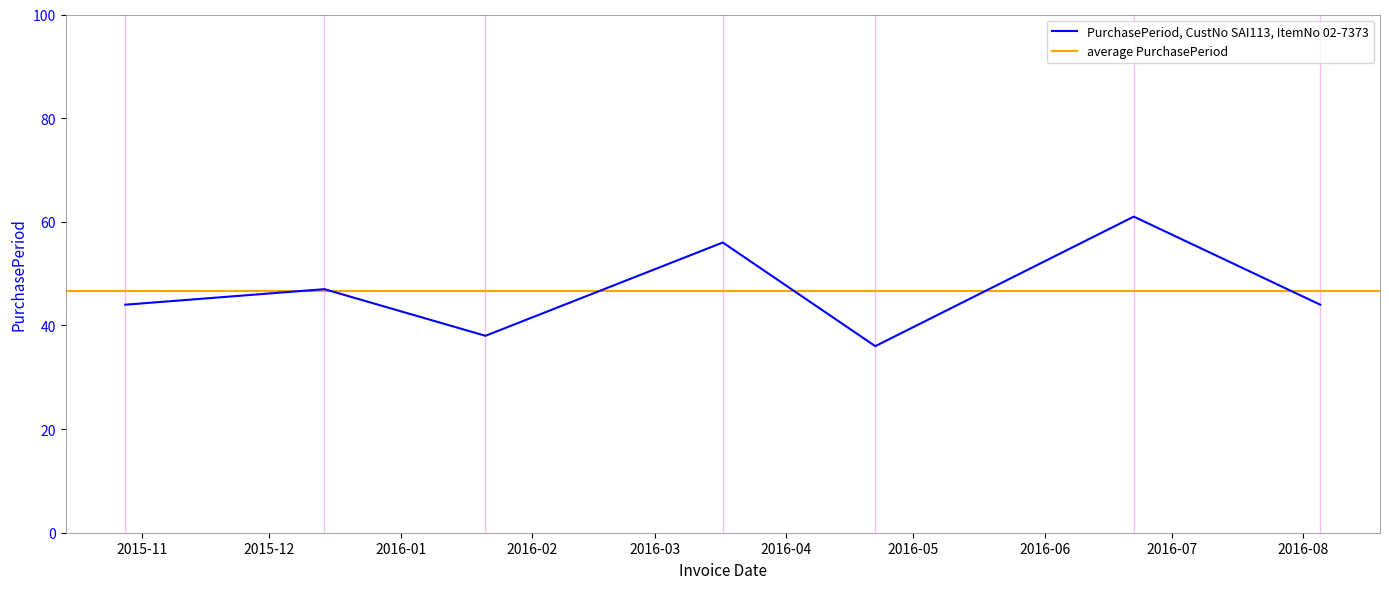

What is the sum of the values at 2015-10-28 and 2015-12-14?

91